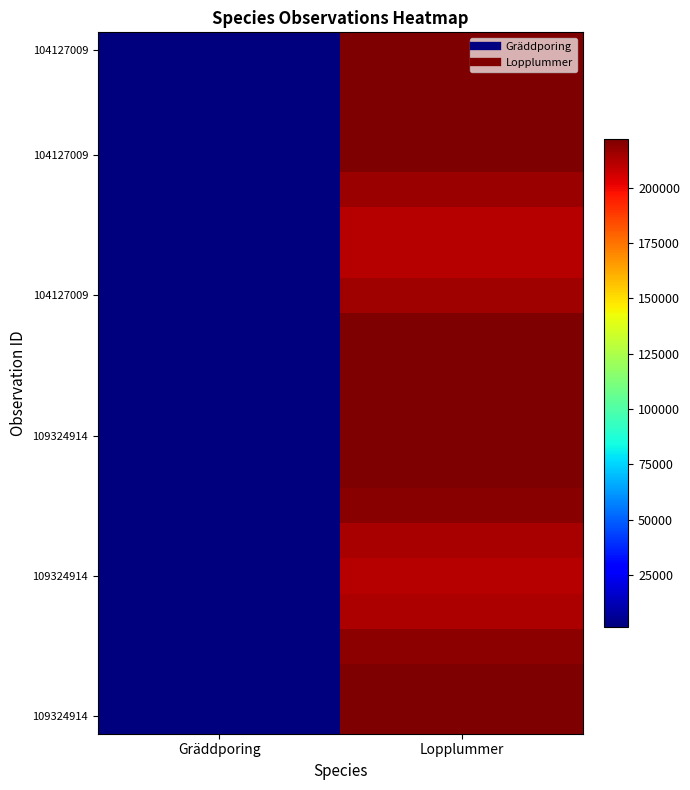

Count the number of data series in this chart.

20